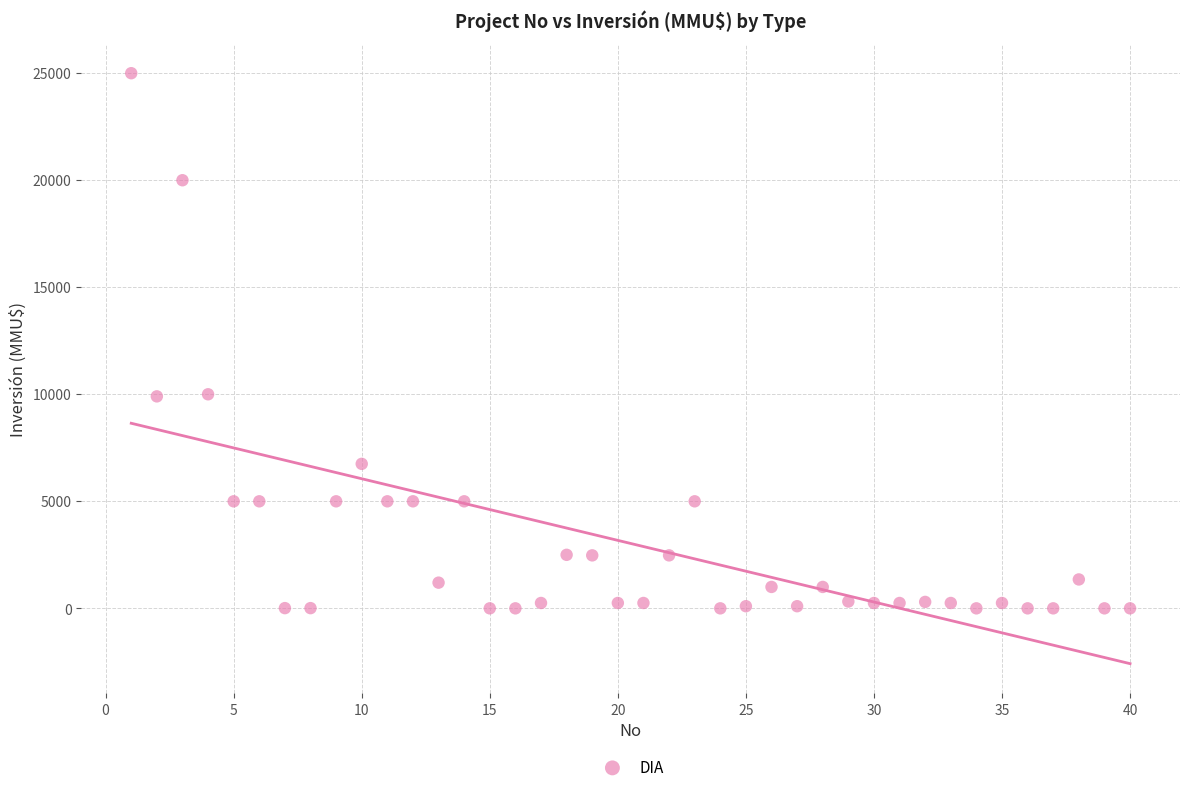

What is the range of Y values (max minus min)?

25000